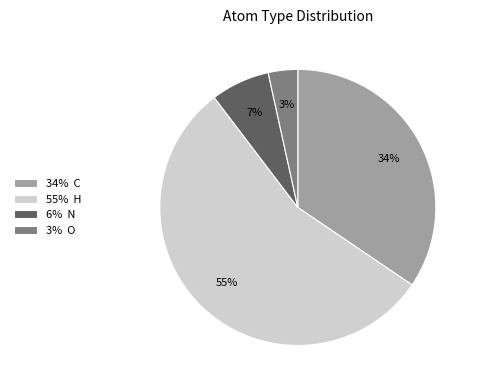

Does 55% H account for over 50% of the chart?

Yes